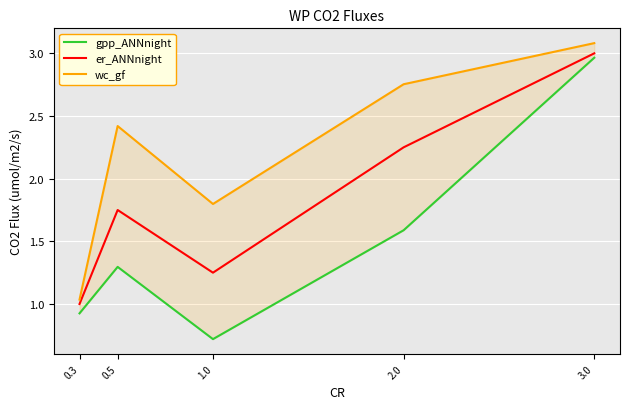

Rank the series by their maximum value, from highest to lowest.

wc_gf, er_ANNnight, gpp_ANNnight